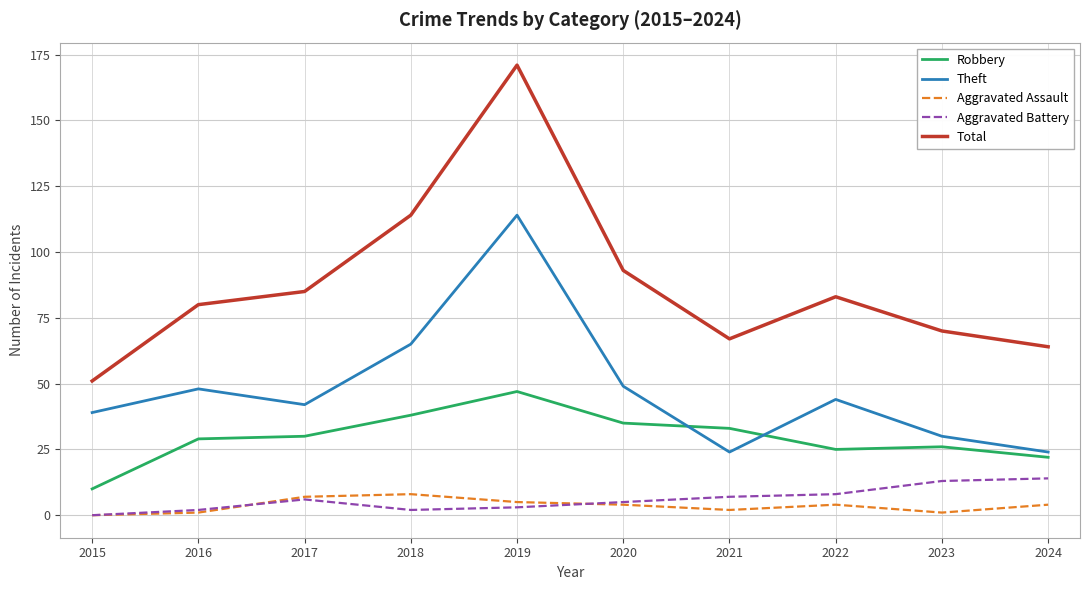

What is the approximate value of Robbery at 2015?

10